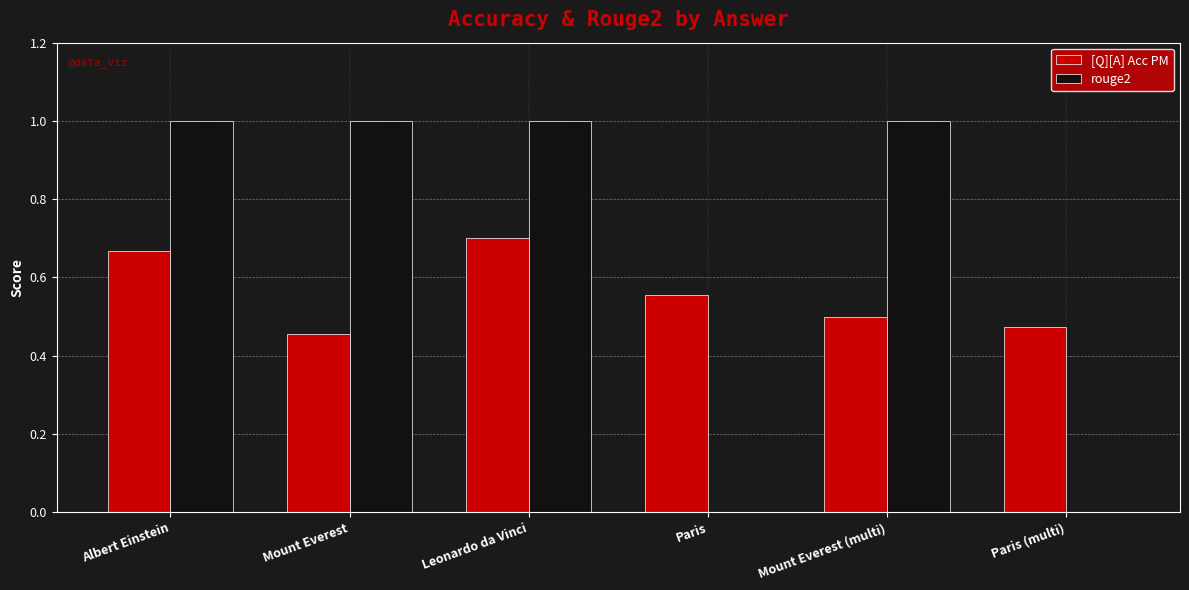

What is the maximum value shown in the chart?

1.0